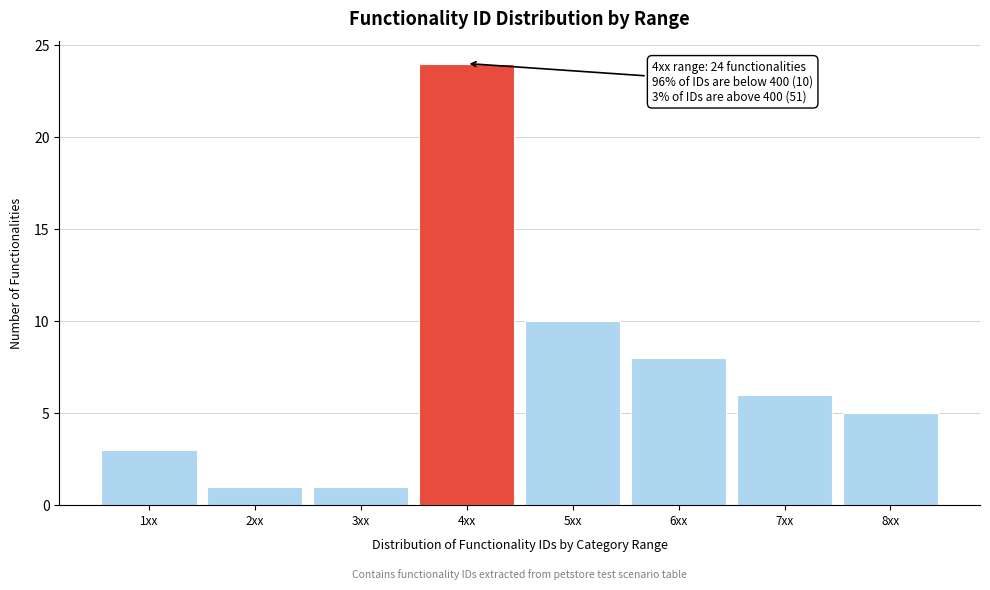

Reading left to right, what are all the values shown in this chart?

3	1	1	24	10	8	6	5